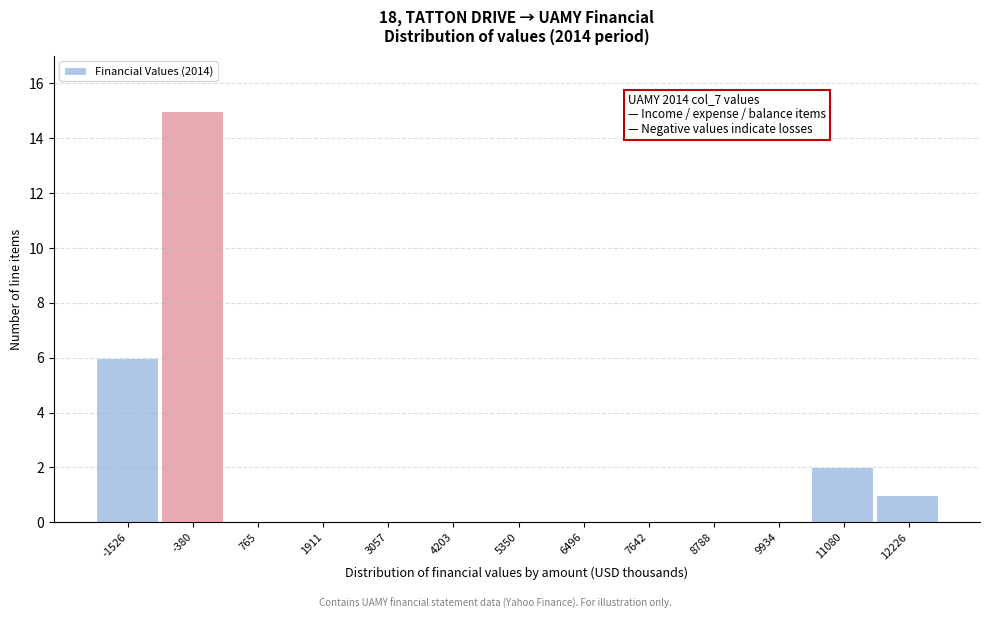

Over which range of the x-axis is the bar tallest?

-1000 to 200